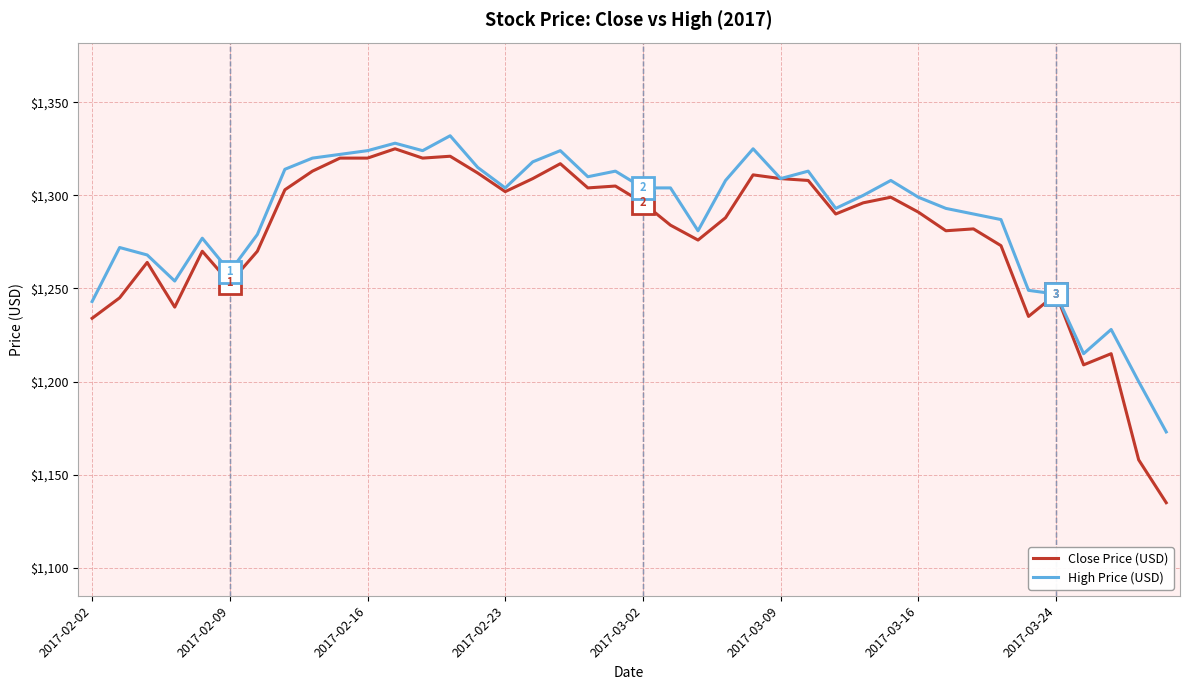

What is the smallest value displayed?

1135